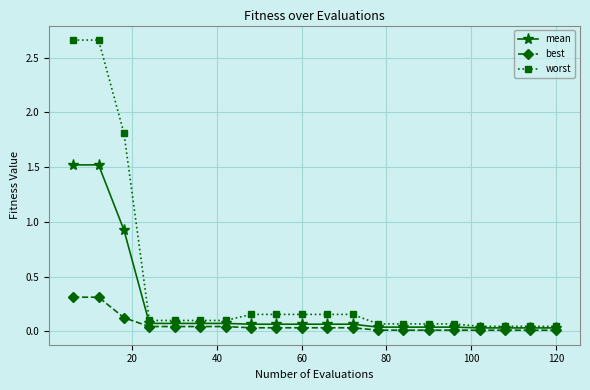

True or false: best and worst cross at least once.

False